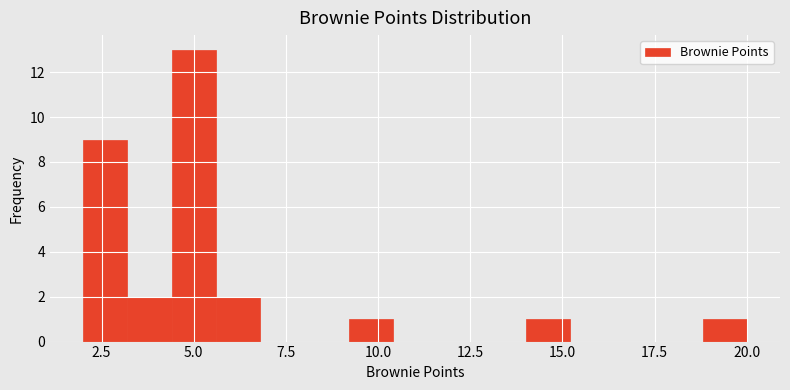

Read against the x-axis, roughly where is the centre of the tallest bar?

5.0